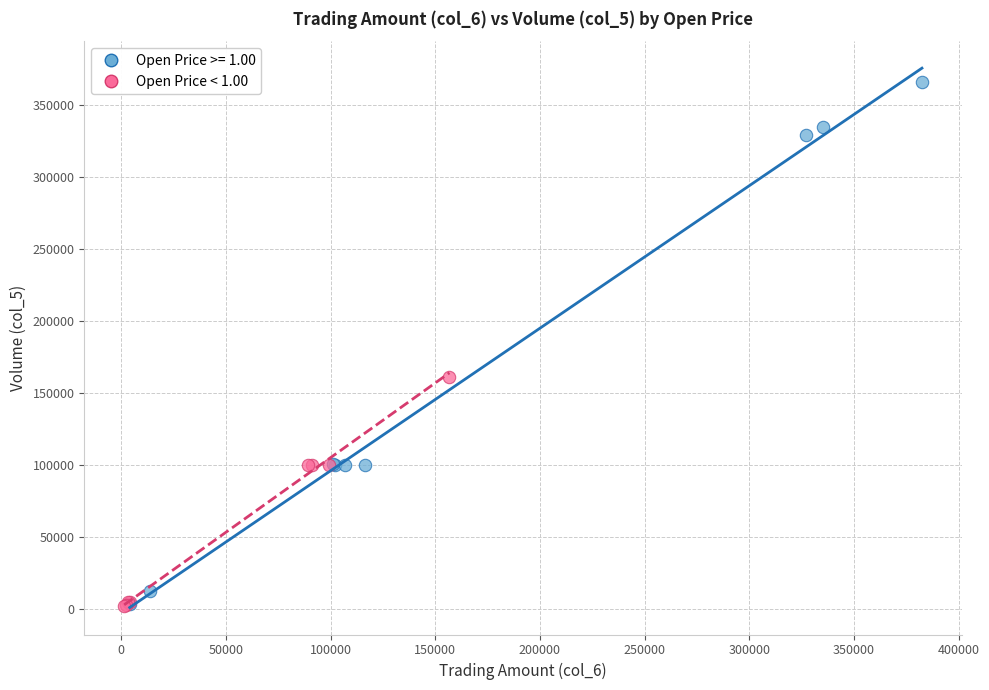

Which series reaches the maximum Y coordinate?

Open Price >= 1.00